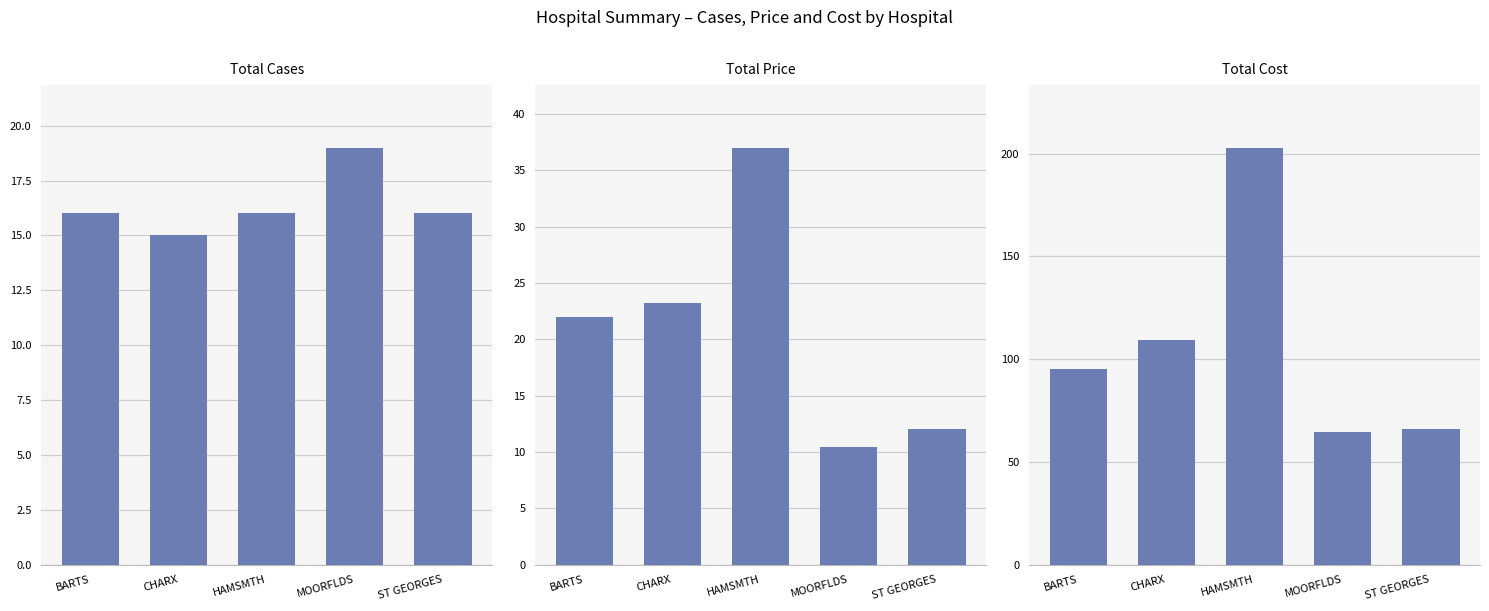

The Total Cases series shows 21.3 at BARTS. True or false?

False